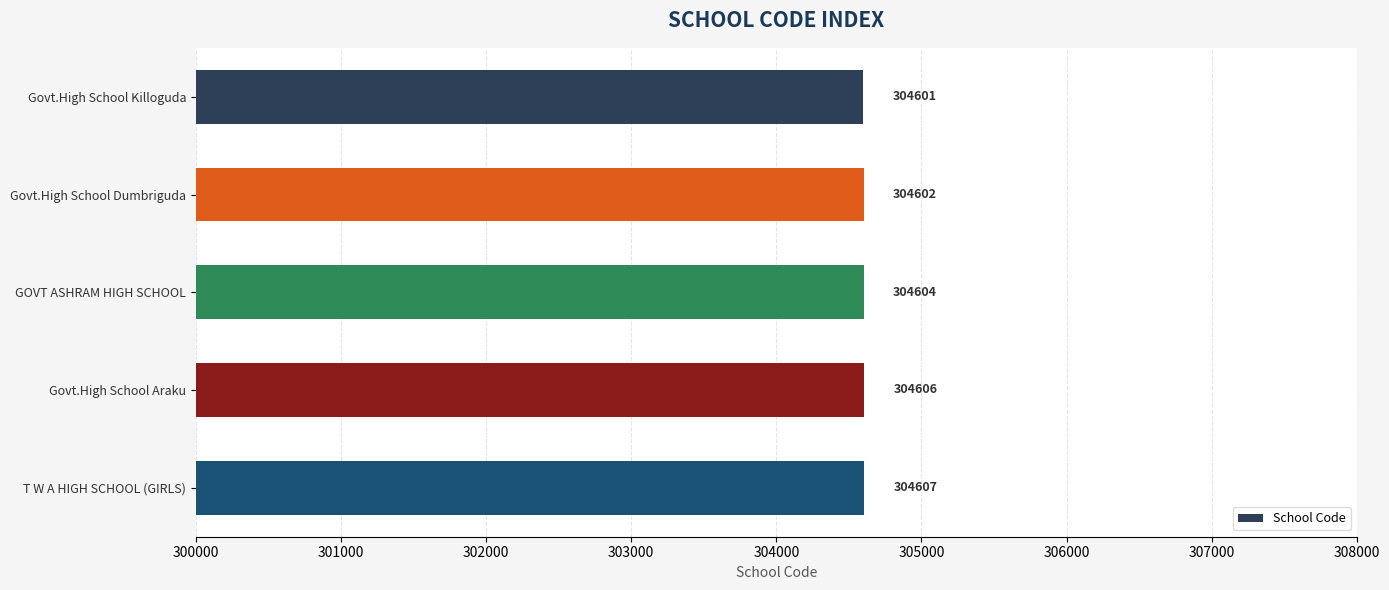

True or false: the data shows 166564 at Govt.High School Dumbriguda.

False